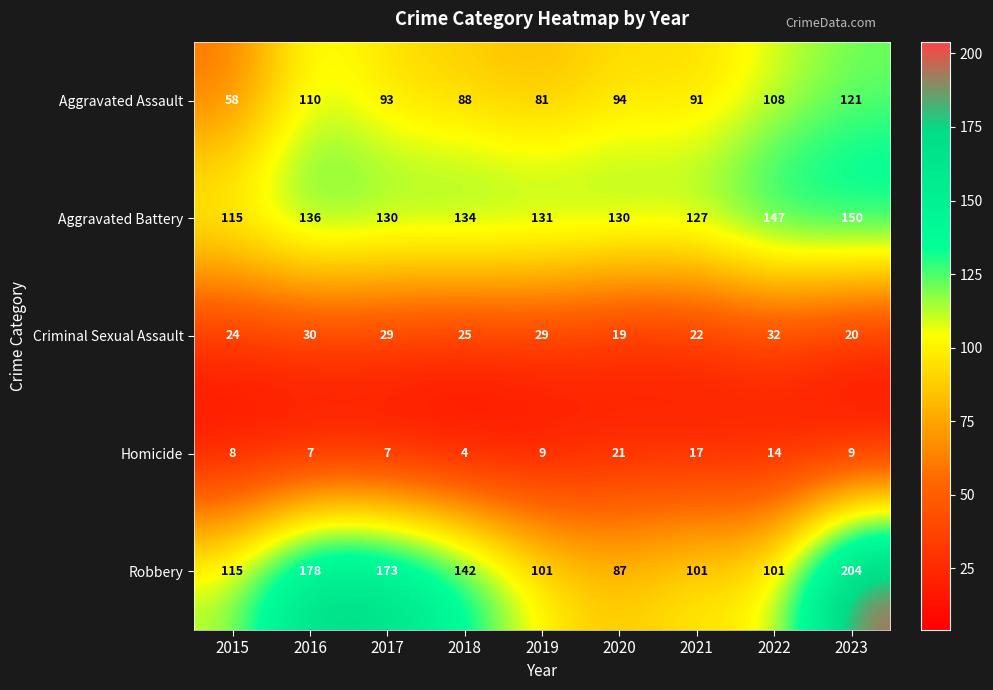

The Homicide series shows 12 at 2019. True or false?

False